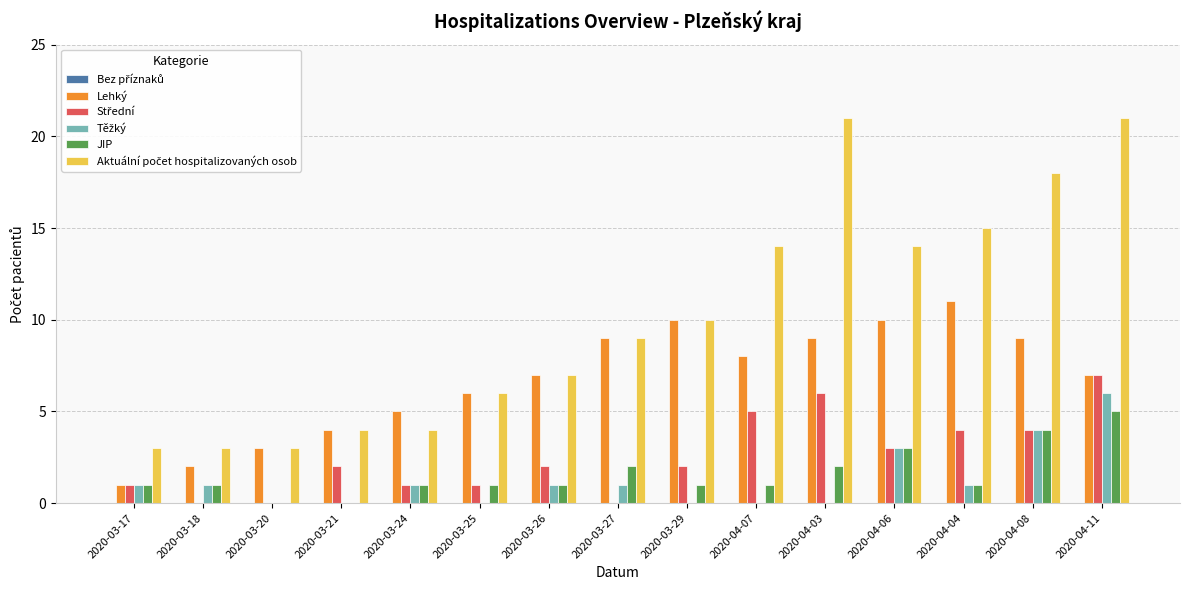

Are the bars horizontal?

No